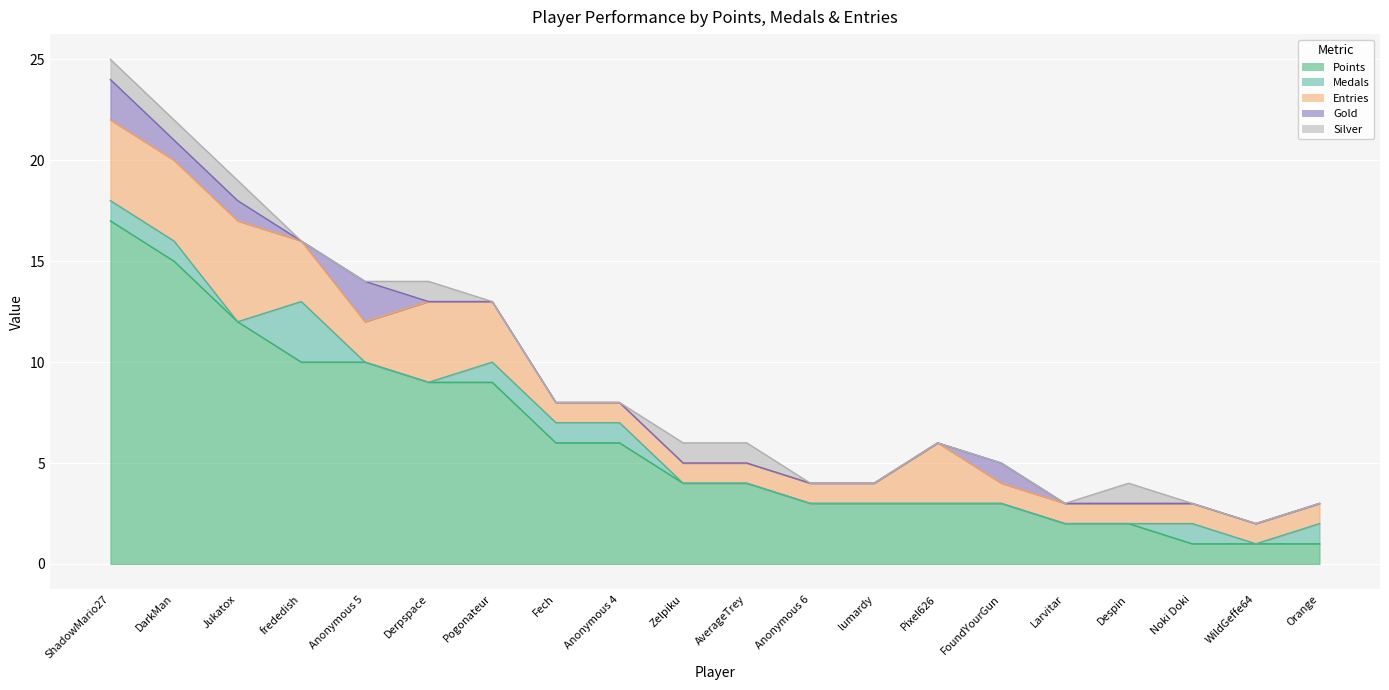

What is the label of the 3rd point from the right?

Noki Doki